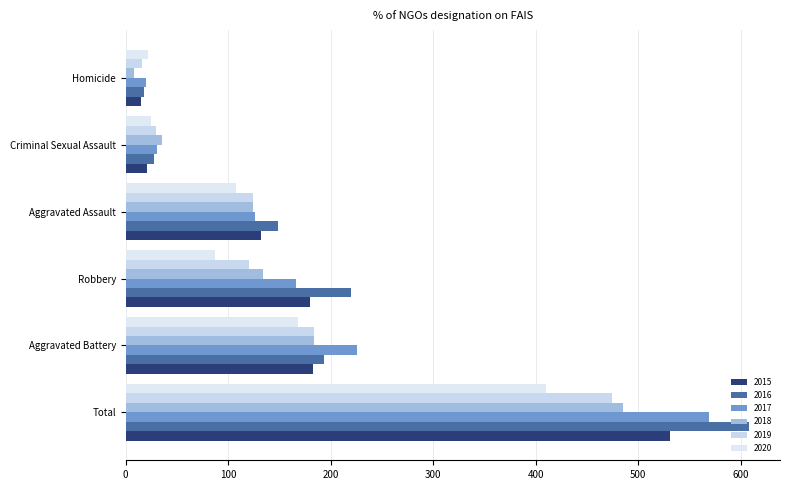

Which series has the largest total across all categories?

2016